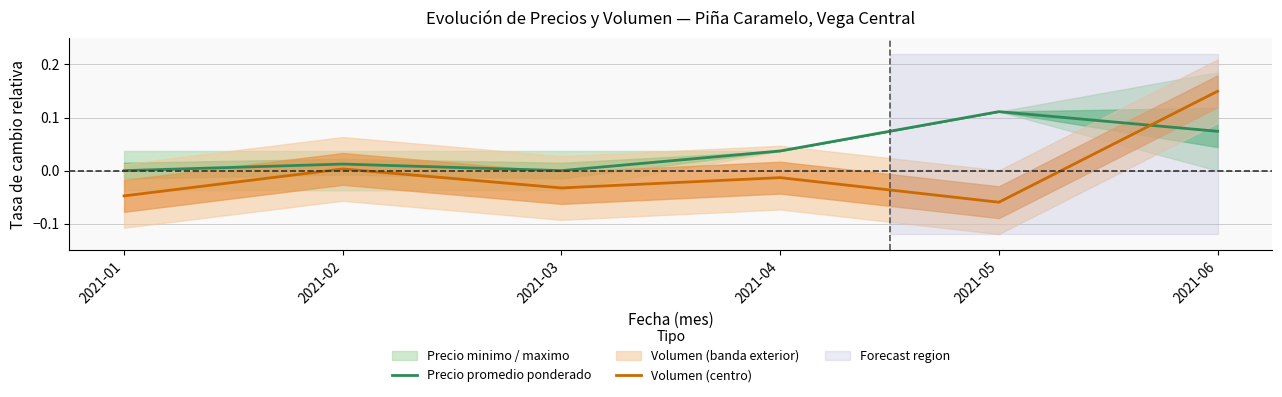

Reading right to left, extract all data points from this chart.

Precio promedio ponderado: 0.1	0.1	0.0	0.0	0.0	0.0
Volumen (centro): 0.1	-0.1	-0.0	-0.0	0.0	-0.0